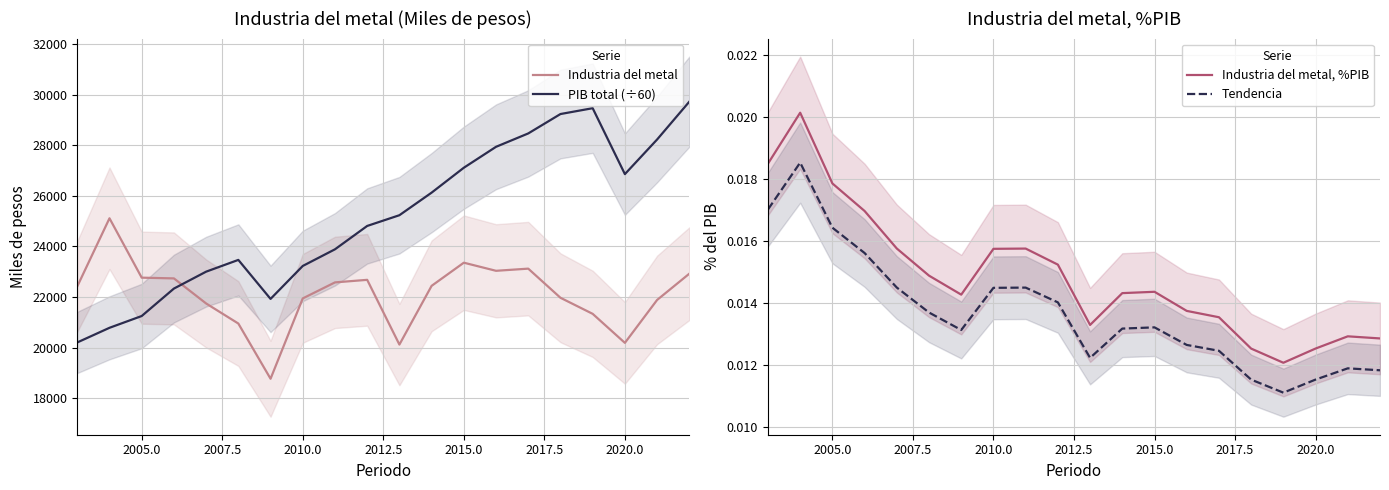

True or false: Industria del metal and Industria del metal, %PIB intersect in this chart.

False